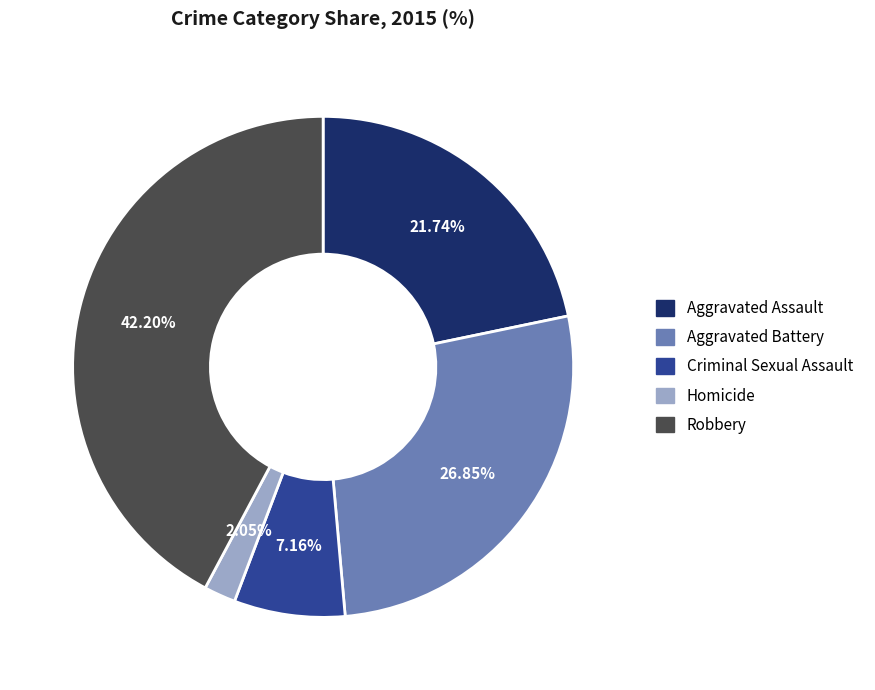

Does Homicide represent more than half of the total?

No